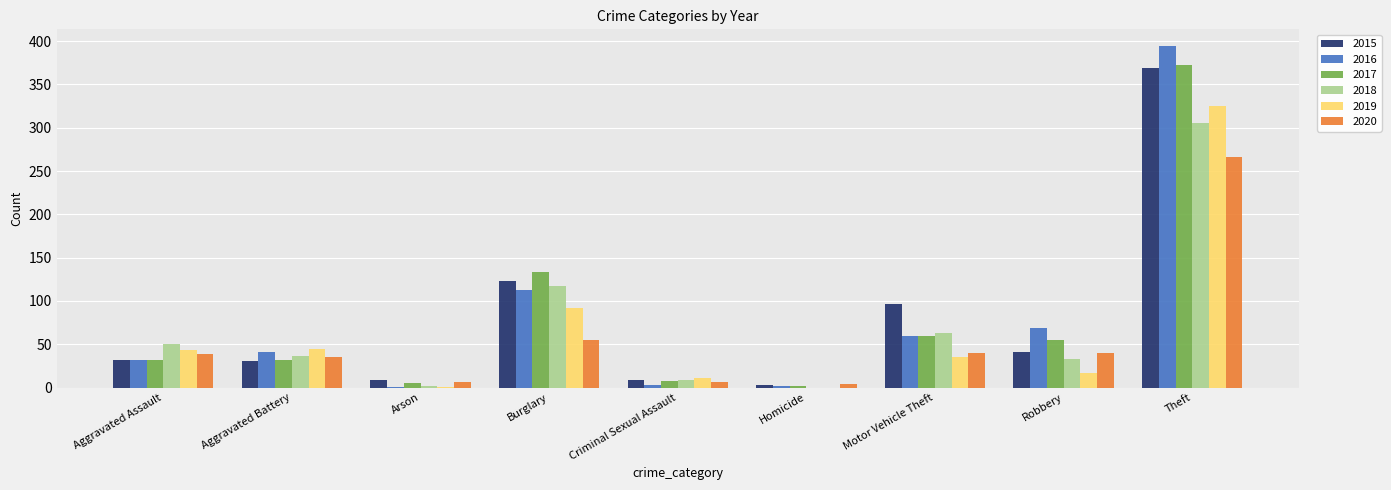

At which label is 2019 closest to 162?

Burglary